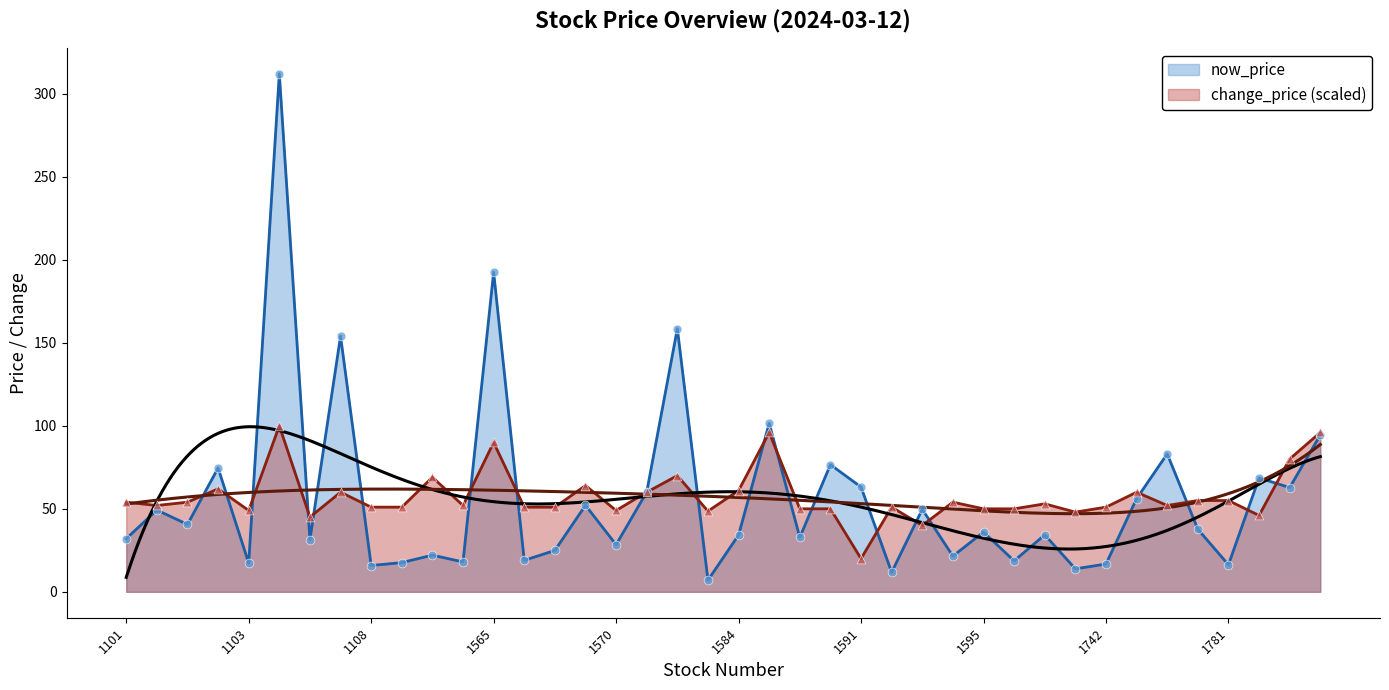

At which category is the sum across all series the highest?

1264